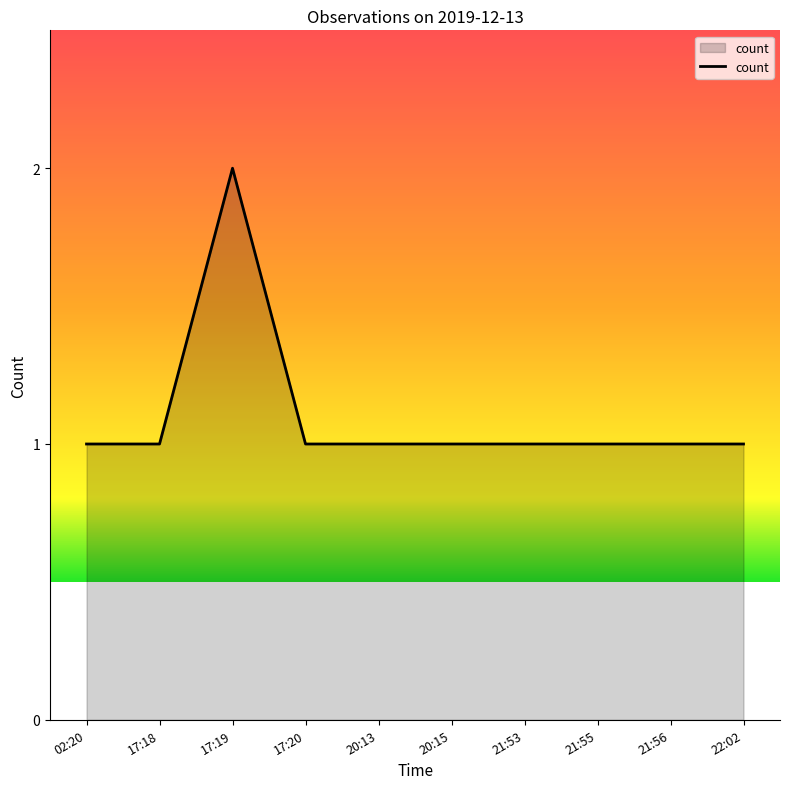

What position from the right is 17:20?

7